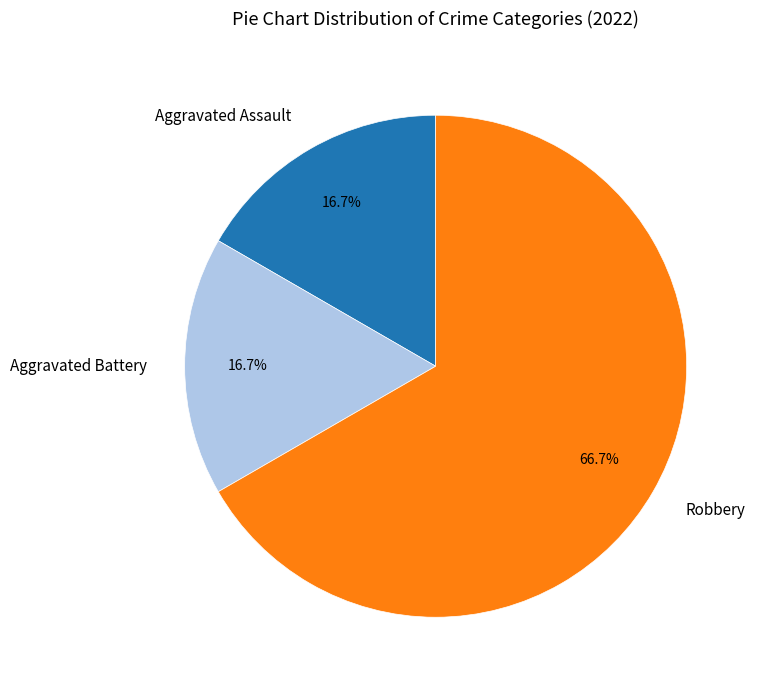

Which category has the biggest portion of the pie?

Robbery